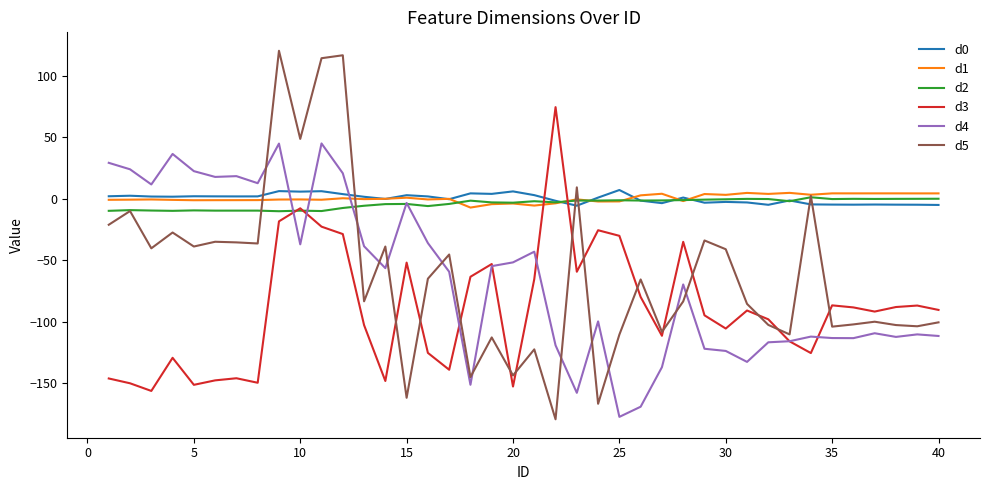

What is the minimum value for d1?

-7.3